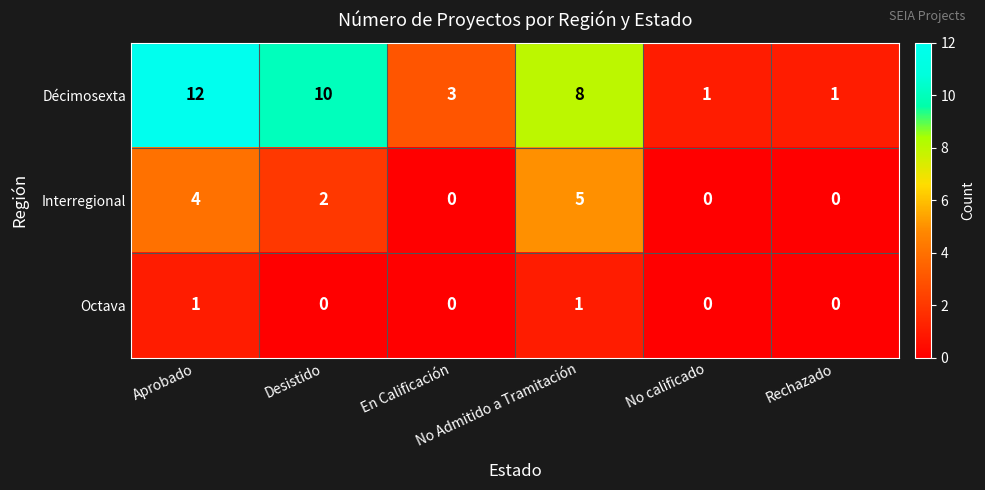

Which series has the widest spread of values?

Décimosexta